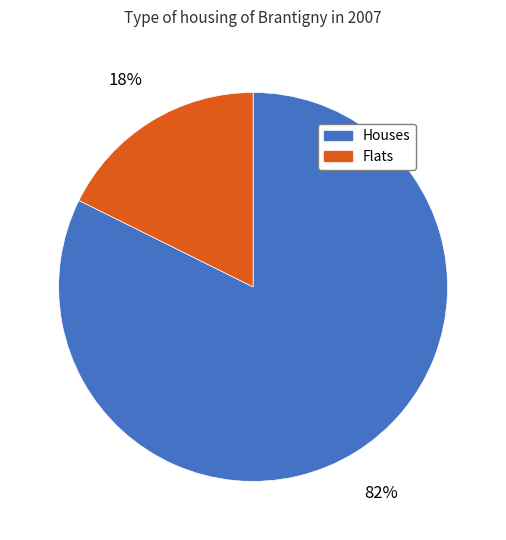

Which has a higher value, Houses or Flats?

Houses